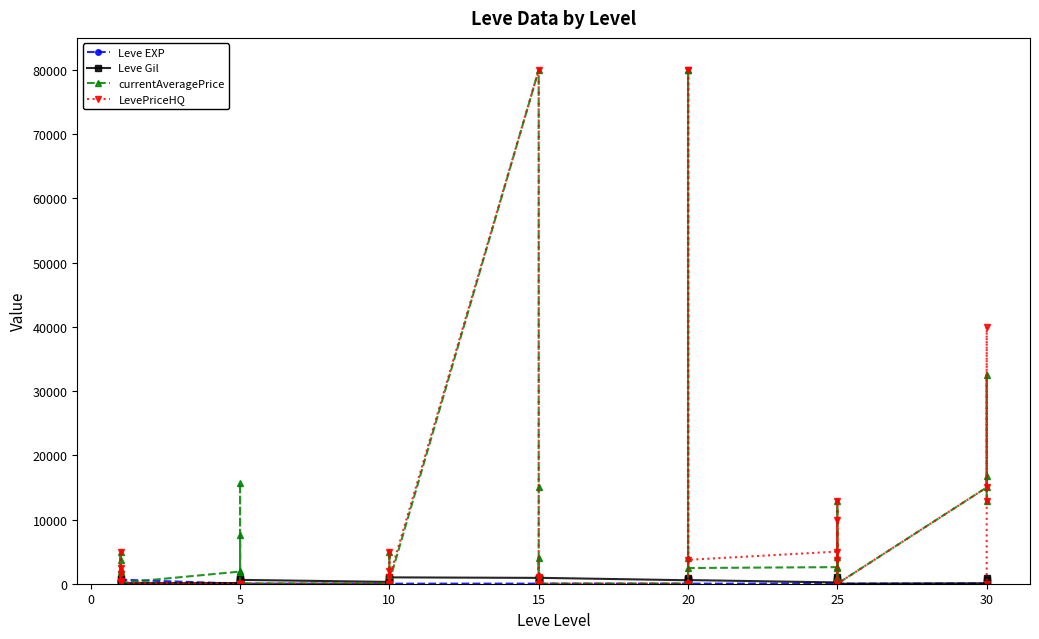

What are all the series names shown in the legend?

Leve EXP, Leve Gil, currentAveragePrice, LevePriceHQ